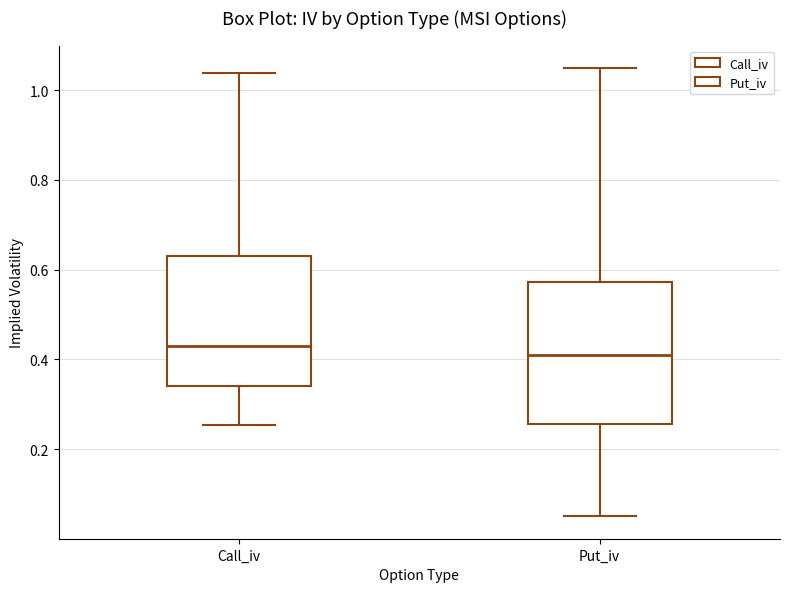

Reading left to right, read every box against the y-axis: the position of its median line, the range the box covers, and the ends of its whiskers. The values are not printed on the chart, so give them approximately, as read against the axis.

Call_iv: median 0.42, box 0.34 to 0.64, whiskers 0.26 to 1.04
Put_iv: median 0.40, box 0.26 to 0.58, whiskers 0.06 to 1.04